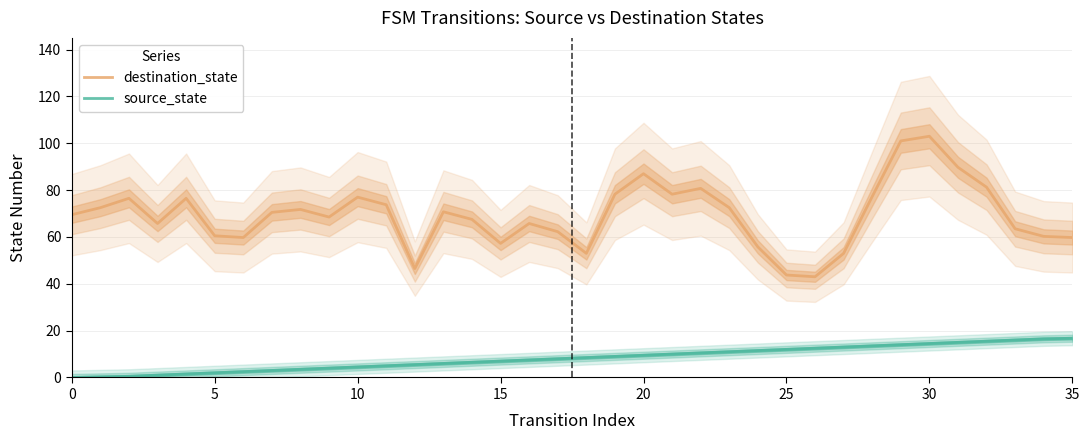

What are all the series names shown in the legend?

destination_state, source_state